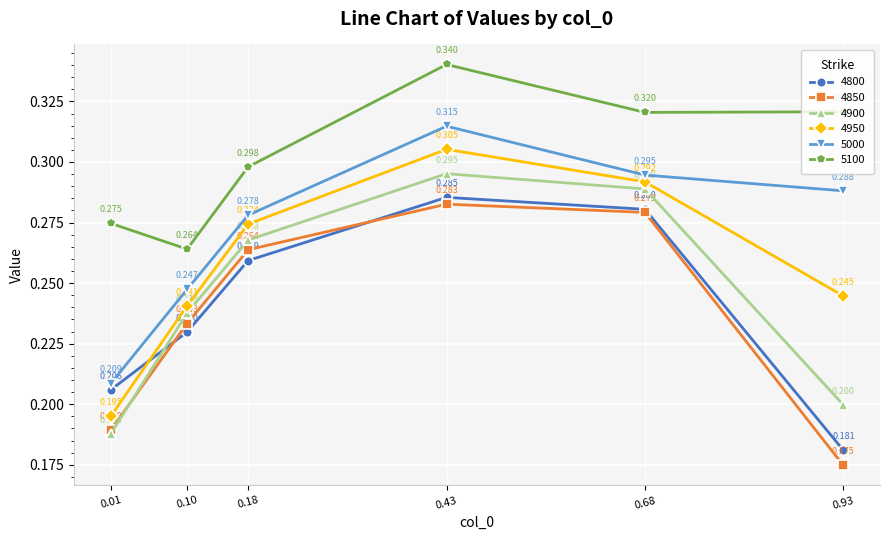

What is the average value of the 4850 series?

0.2